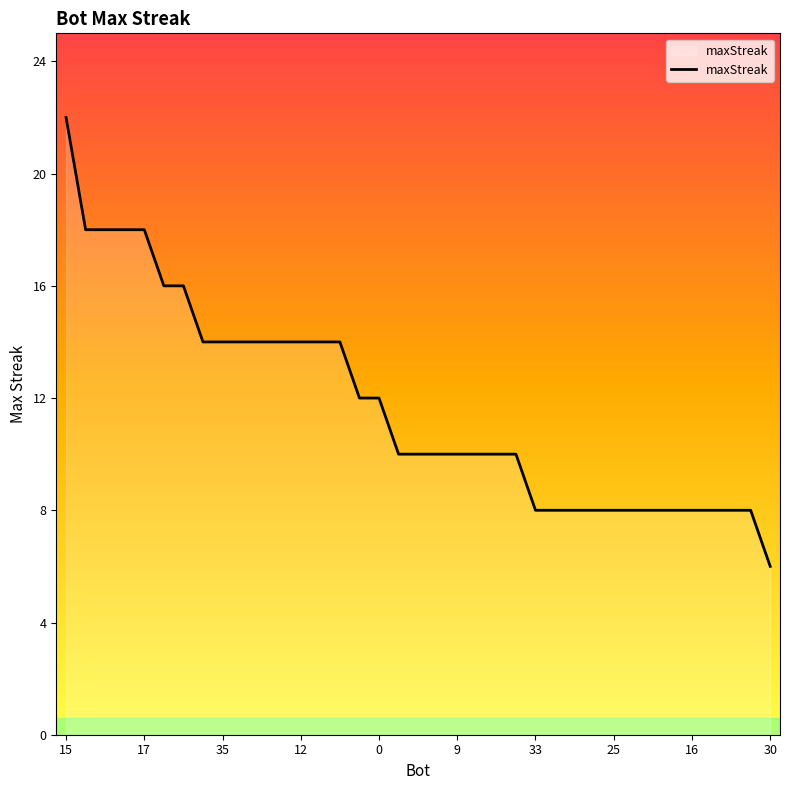

What is the smallest value displayed?

6